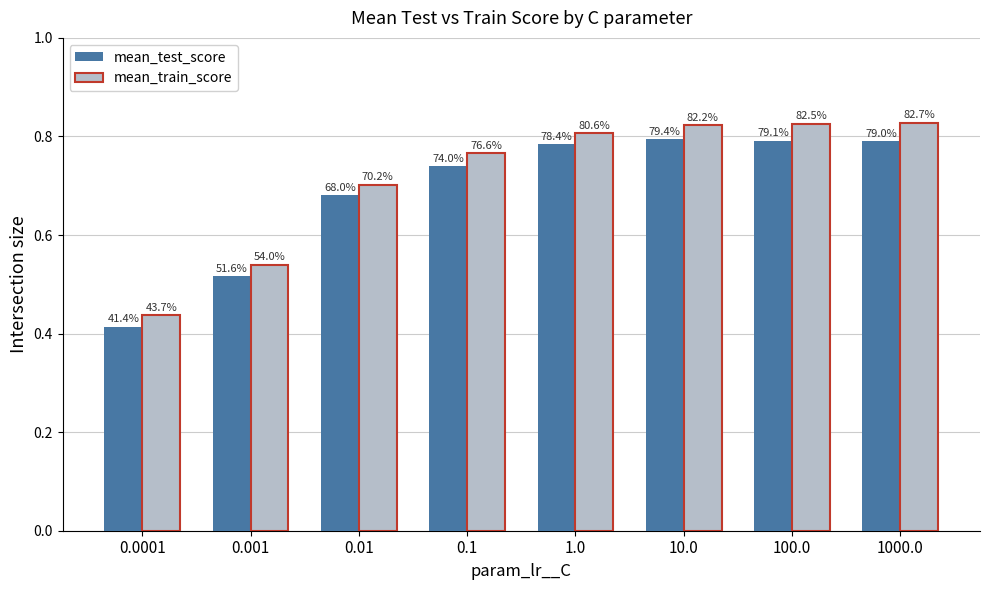

Does the chart contain stacked bars?

No